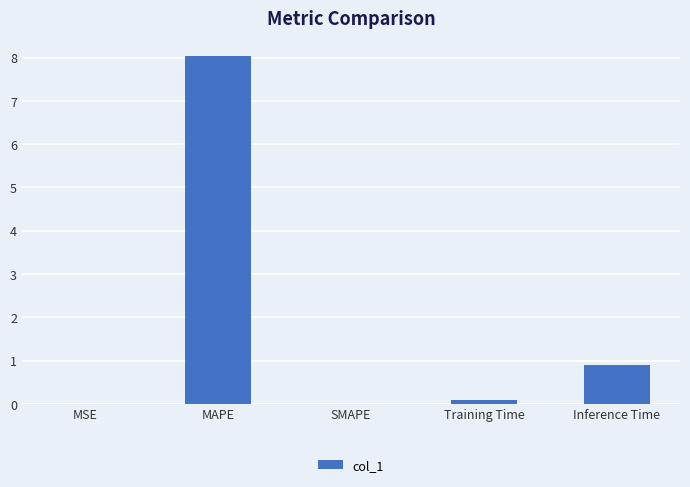

What is the change in value from MAPE to SMAPE?

-8.0